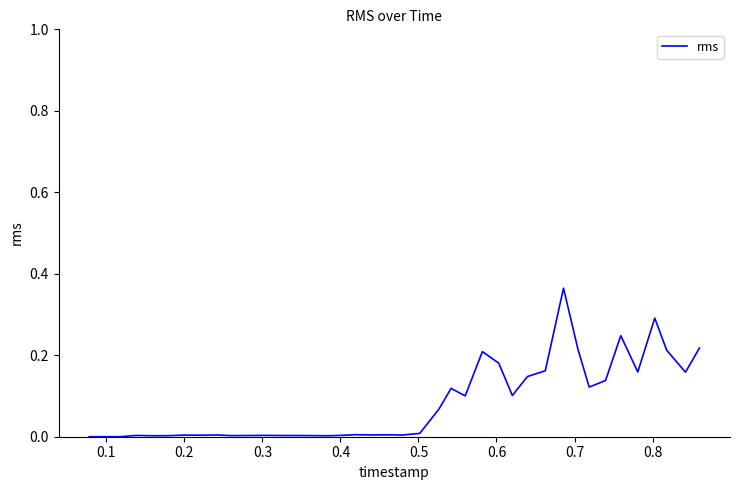

What is the value of the 29th point from the left?

0.1